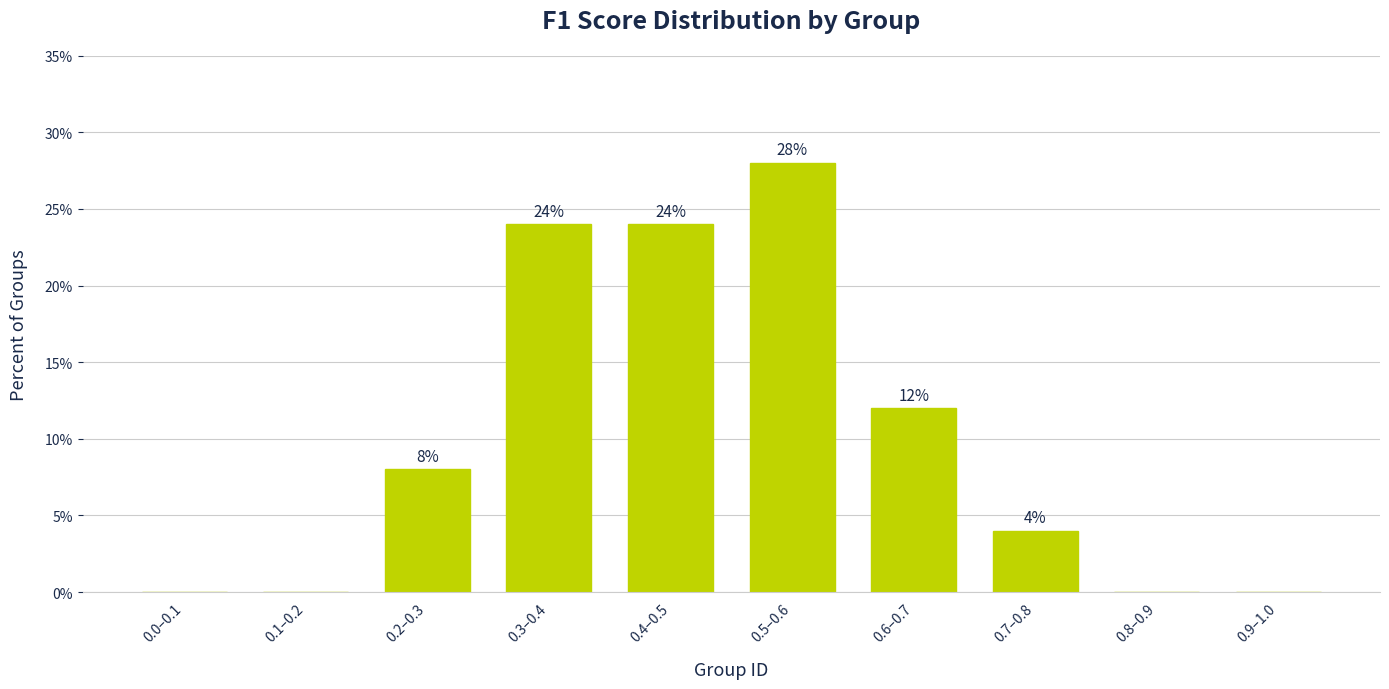

Reading left to right, list all the values displayed in this chart.

0.0–0.1=0.0	0.1–0.2=0.0	0.2–0.3=8.0	0.3–0.4=24.0	0.4–0.5=24.0	0.5–0.6=28.0	0.6–0.7=12.0	0.7–0.8=4.0	0.8–0.9=0.0	0.9–1.0=0.0